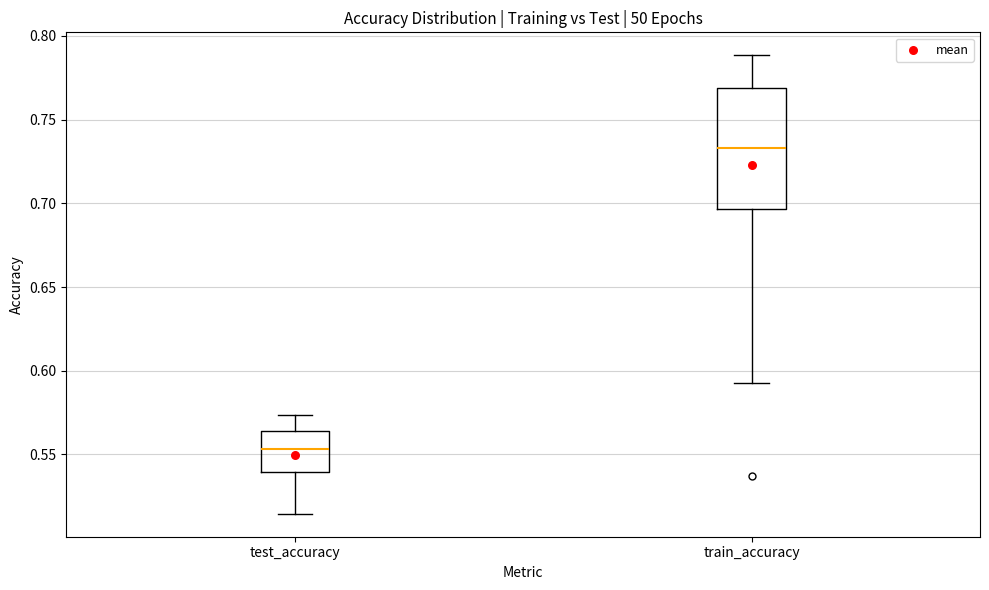

Reading left to right, transcribe this box plot: for each box, give where its median line is, the range the box spans, and where its two whiskers end, as read against the y-axis. The values are not printed on the chart, so give them approximately, as read against the axis.

test_accuracy: median 0.555, box 0.540 to 0.565, whiskers 0.515 to 0.575
train_accuracy: median 0.735, box 0.695 to 0.770, whiskers 0.595 to 0.790